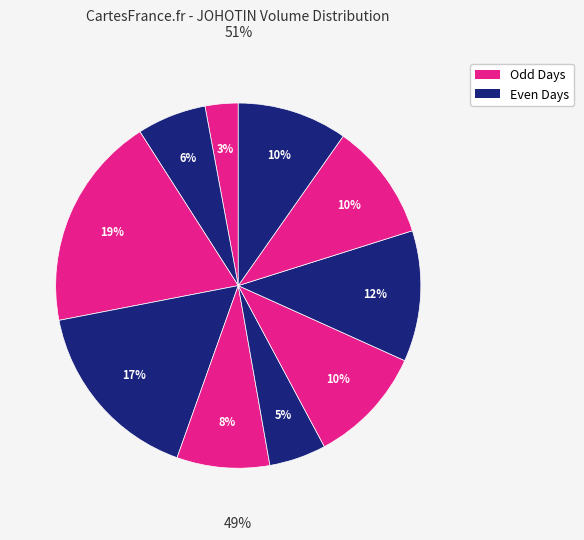

How much of the chart is everything except 2020-03-19?

89.6%